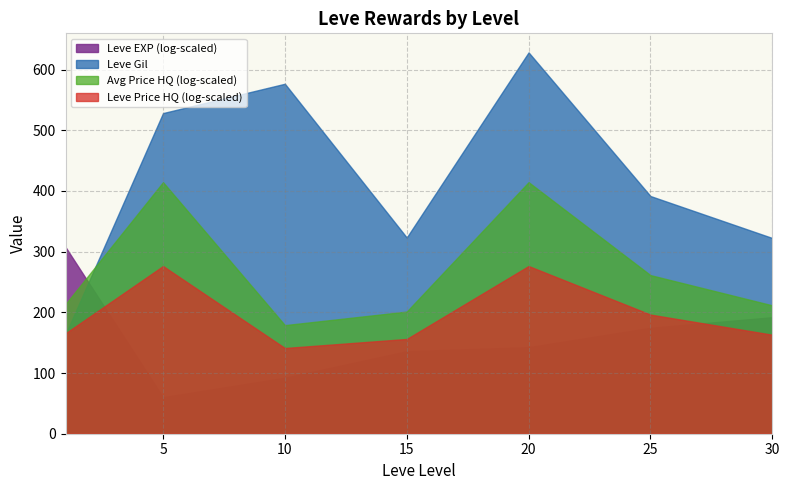

What is the difference between the second highest and minimum values in the Leve Gil series?

413.2